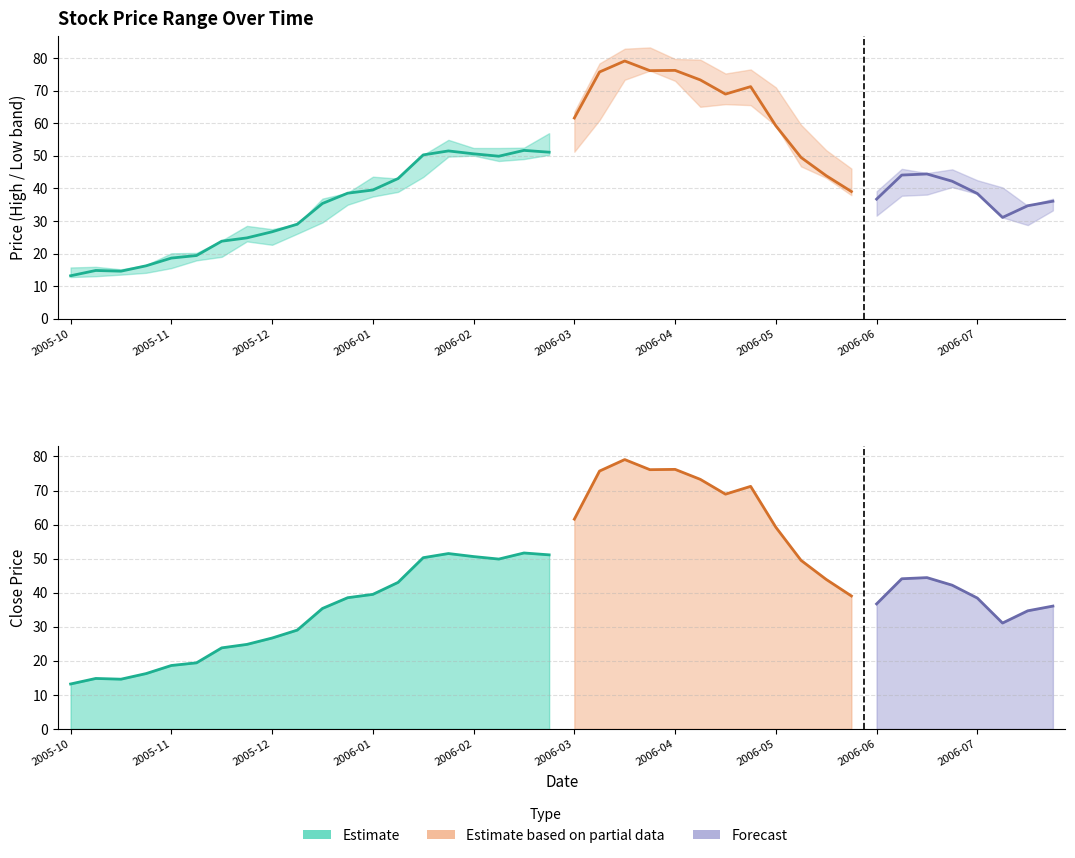

True or false: Close and High intersect in this chart.

False